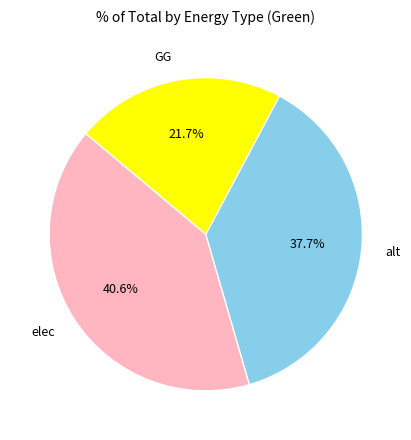

Does GG account for over 50% of the chart?

No